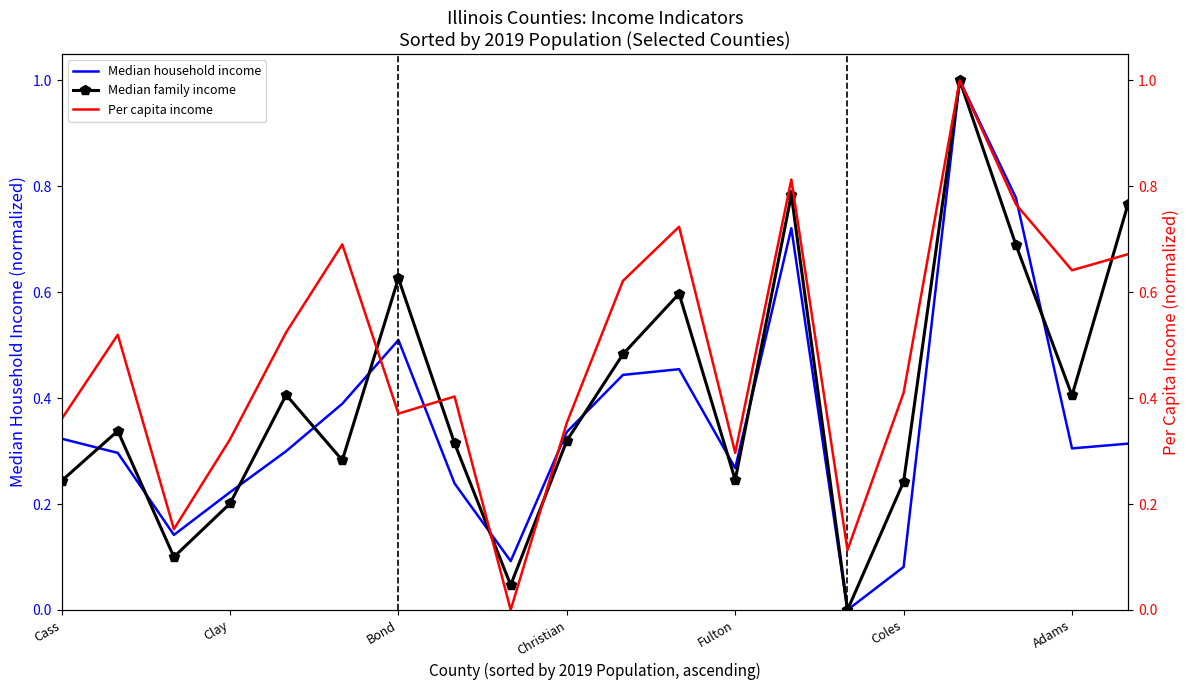

How many lines are shown in the chart?

3